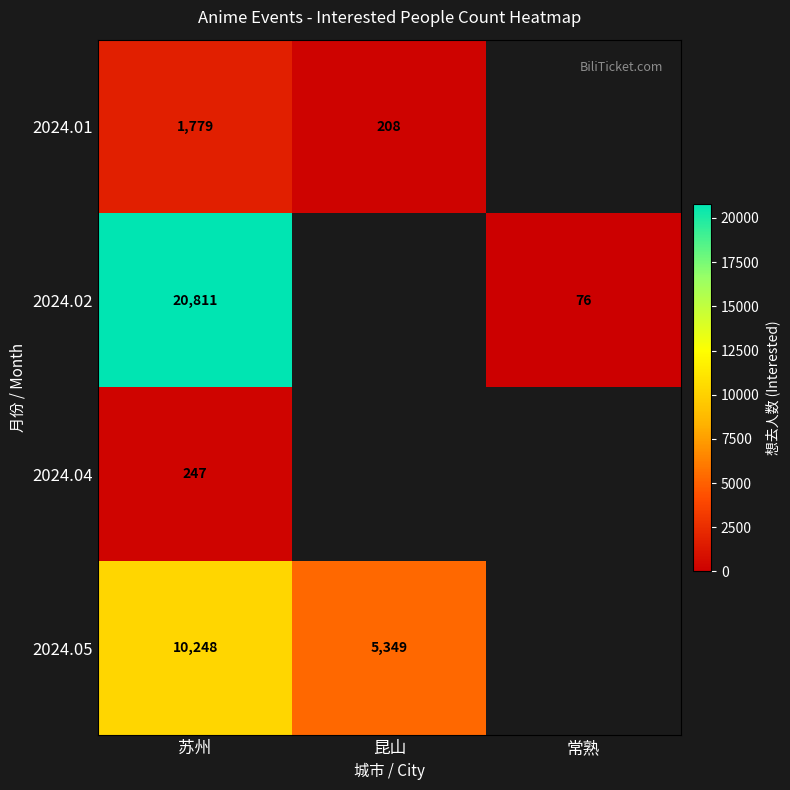

What is the difference between the highest and lowest values at 苏州?

20564